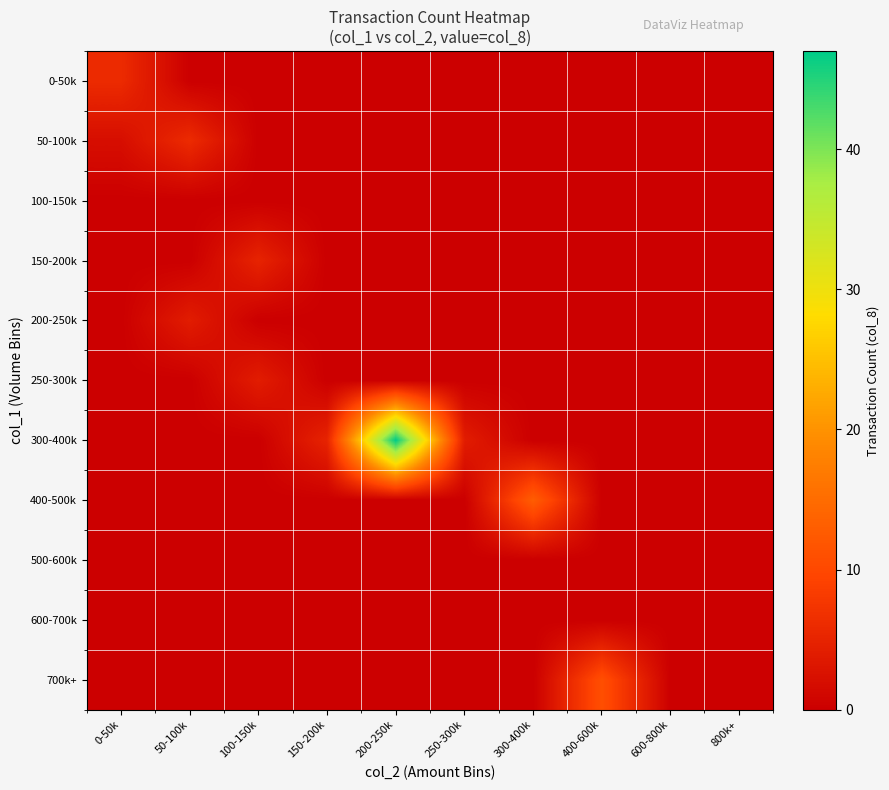

At which category is the sum across all series the highest?

200-250k